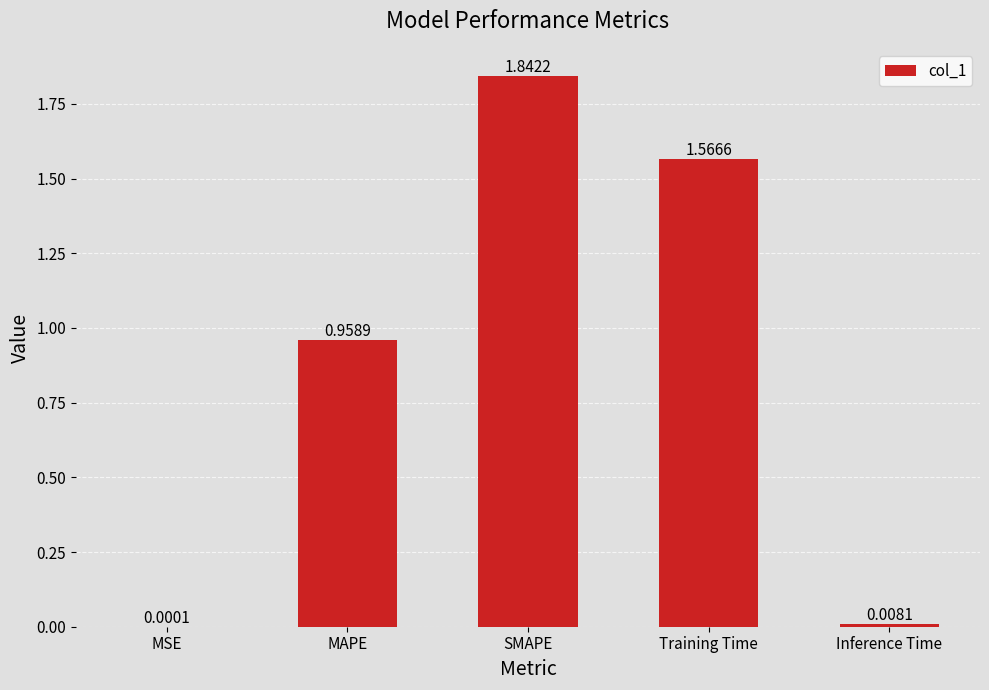

At which category does the chart reach its peak across all series?

SMAPE